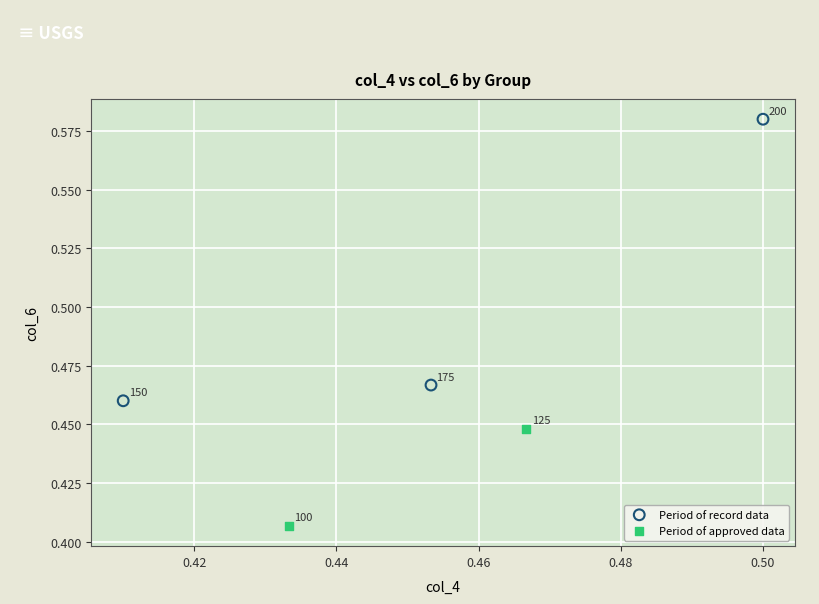

What are all the series names shown in the legend?

Period of record data, Period of approved data